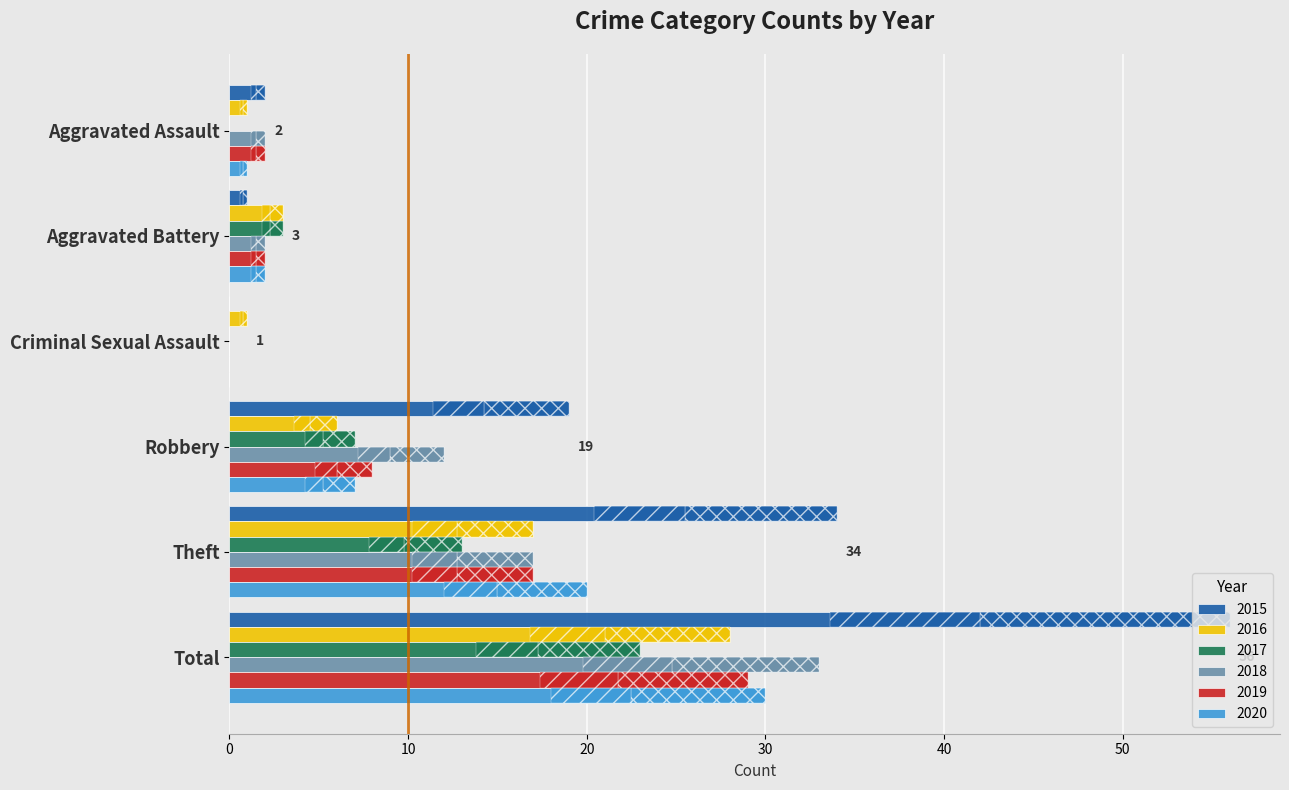

What are all the series names shown in the legend?

2015, 2016, 2017, 2018, 2019, 2020